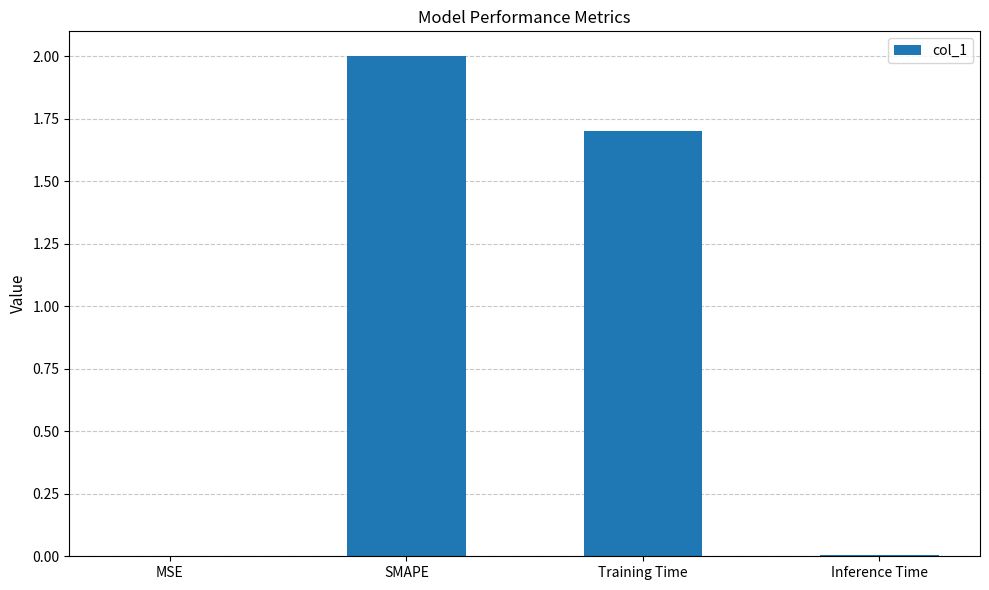

How many series are shown in this chart?

1